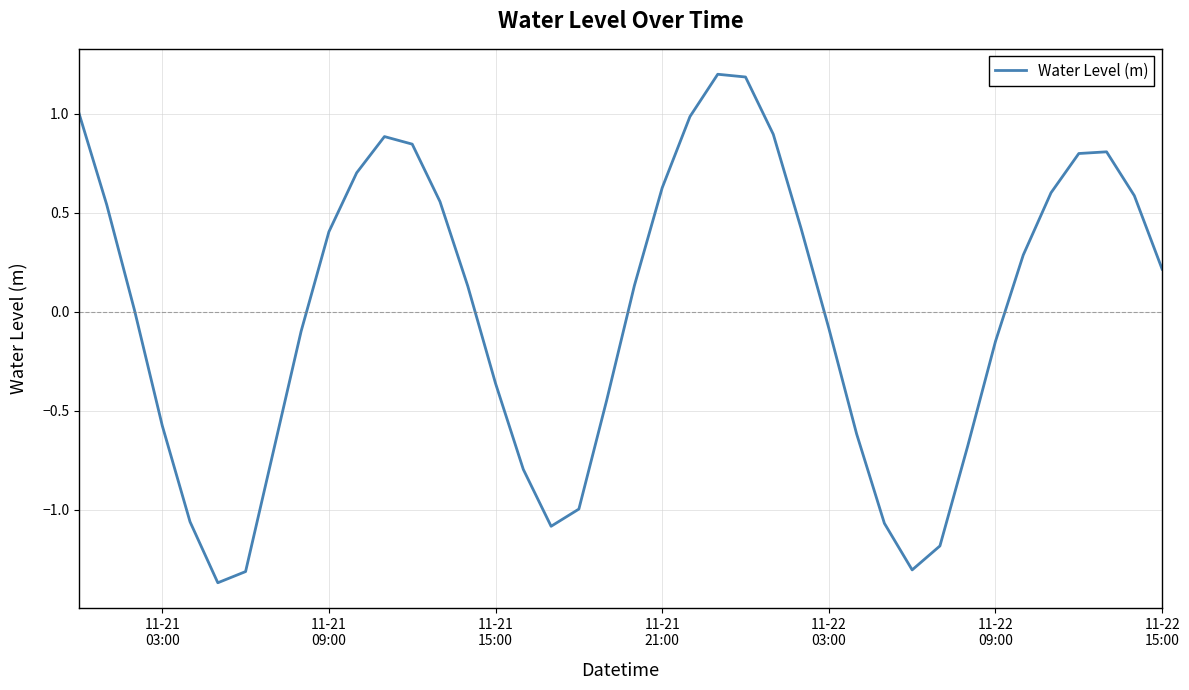

Does the chart display data point markers on the line(s)?

No